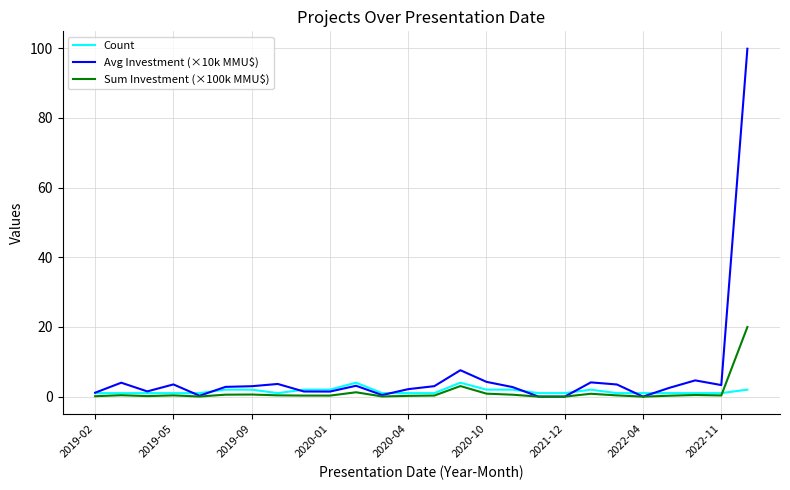

Which series has the widest spread of values?

Avg Investment (×10k MMU$)